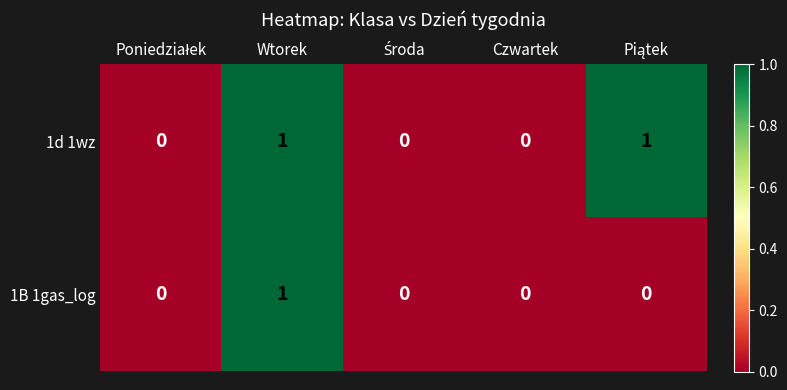

Which series has the largest total across all categories?

1d 1wz